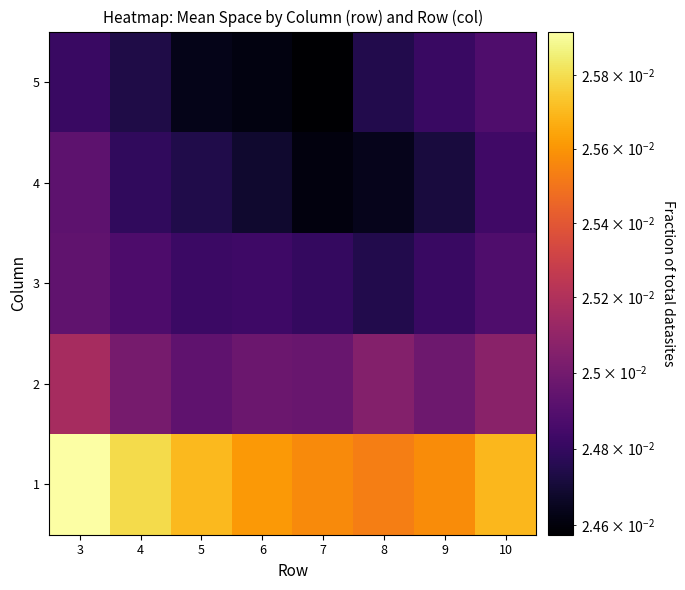

Count the number of categories in the chart.

8